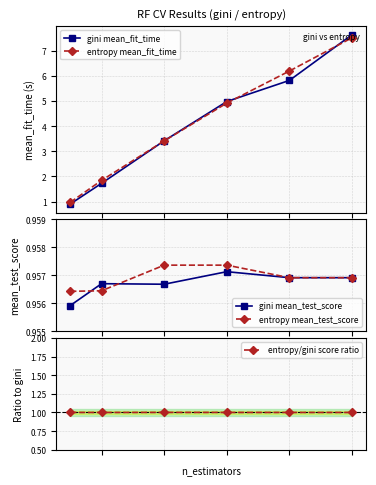

Reading left to right, list all the values displayed in this chart.

gini mean_fit_time: 0.9	1.7	3.4	5.0	5.8	7.6
entropy mean_fit_time: 1.0	1.8	3.4	4.9	6.2	7.5
gini mean_test_score: 1.0	1.0	1.0	1.0	1.0	1.0
entropy mean_test_score: 1.0	1.0	1.0	1.0	1.0	1.0
entropy/gini score ratio: 1.0	1.0	1.0	1.0	1.0	1.0